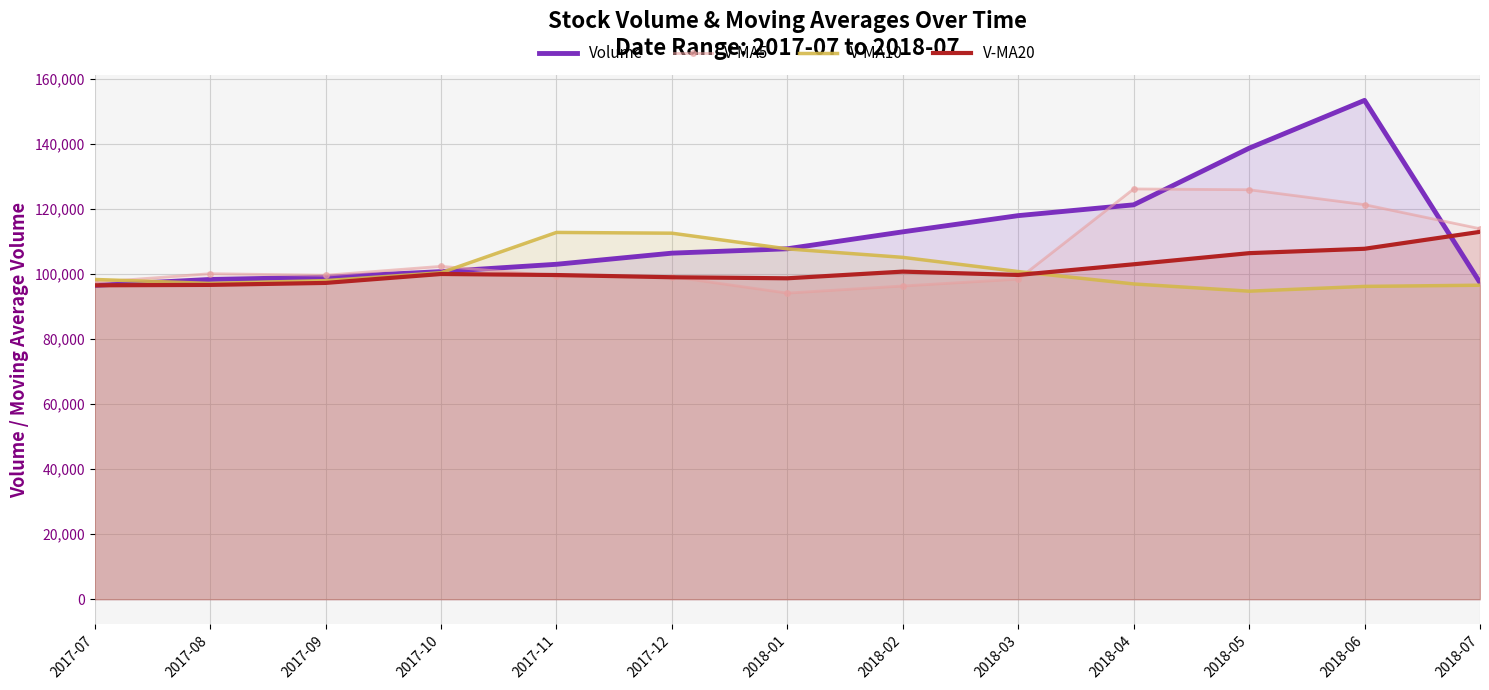

What is the total value across all series at 2018-02?

415419.2